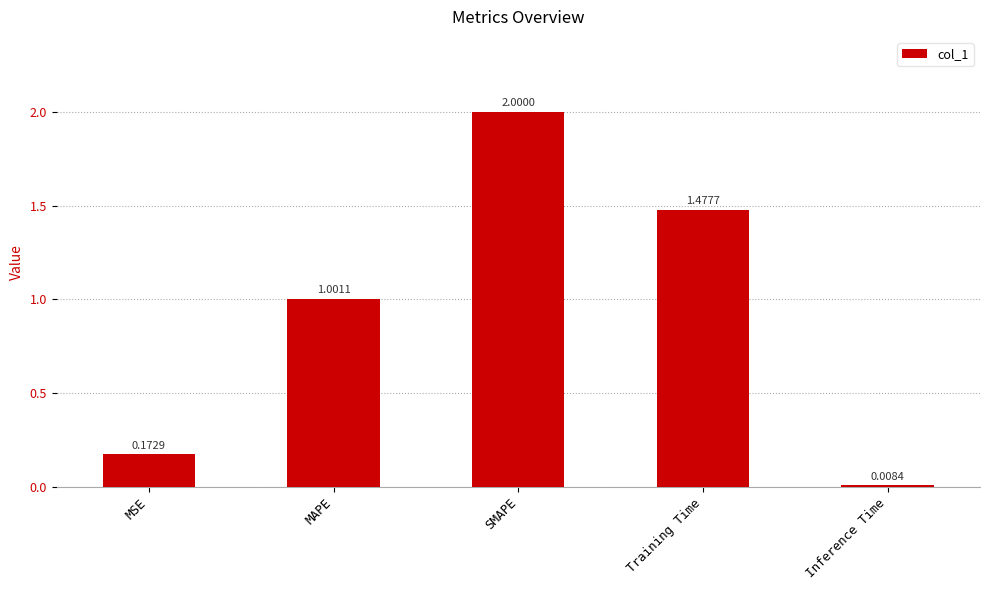

How many data points are above 1?

3